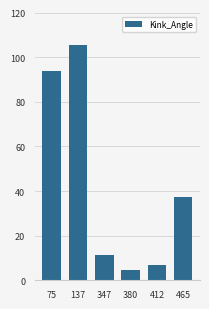

Which has a higher value, 75 or 347?

75